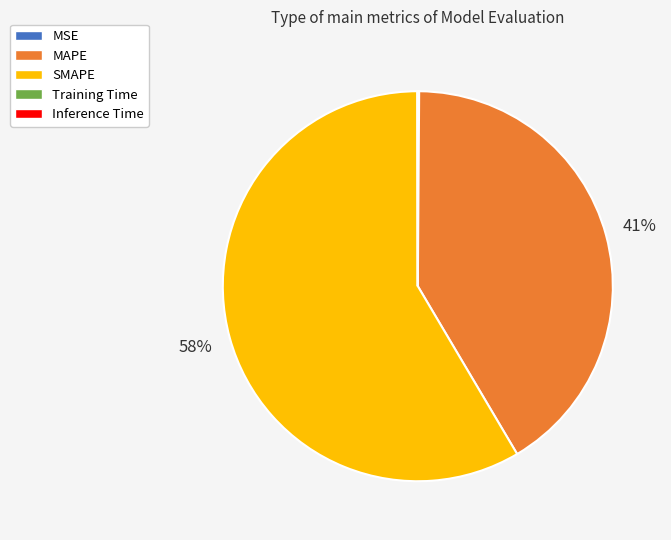

To the nearest percent, what is the average slice percentage?

20%